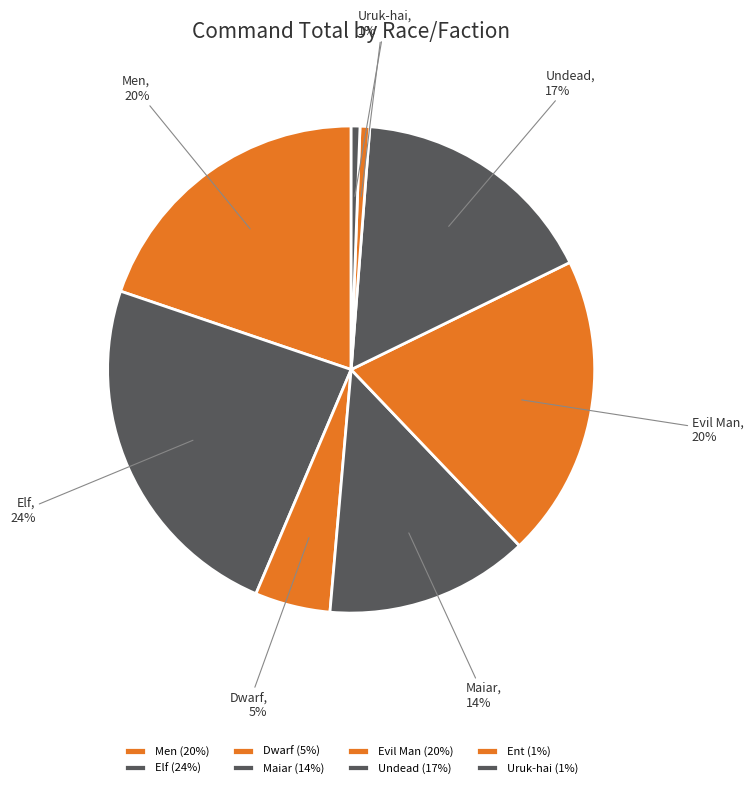

Which has a higher value, Elf or Dwarf?

Elf